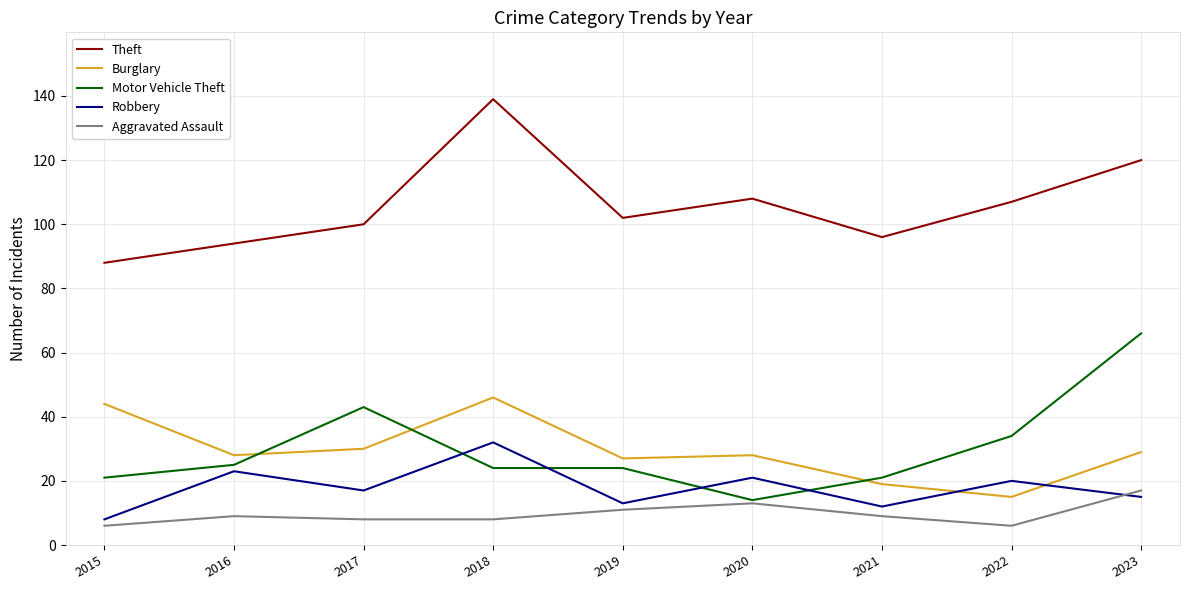

Is it true that Motor Vehicle Theft equals 25 at 2016?

True